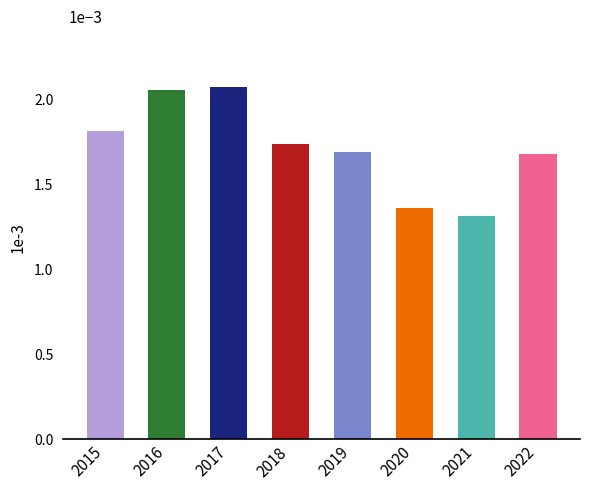

Which category has the lowest value across all series?

2021